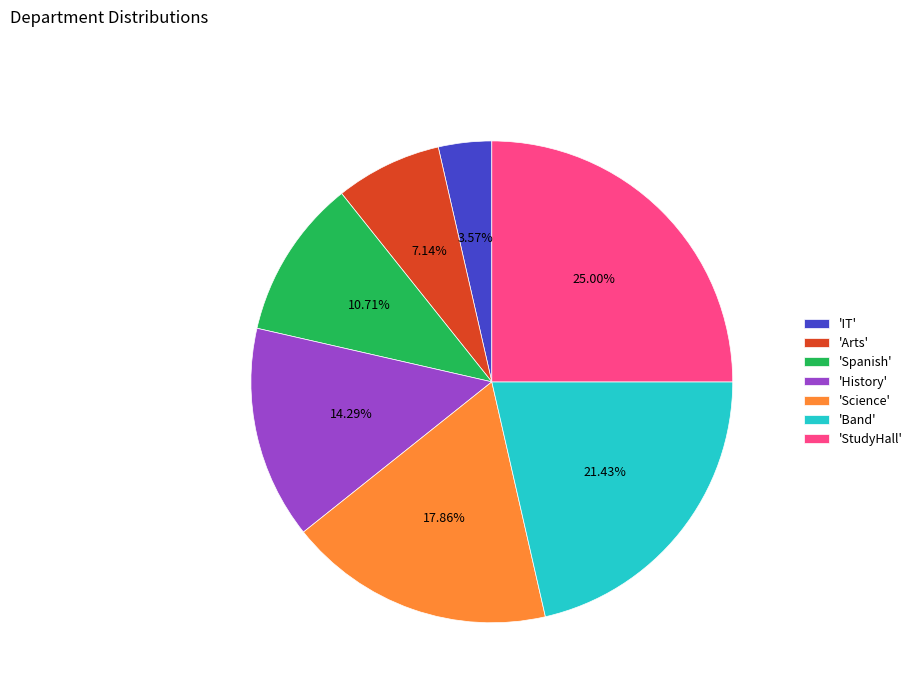

Is 'StudyHall' the majority of the pie?

No